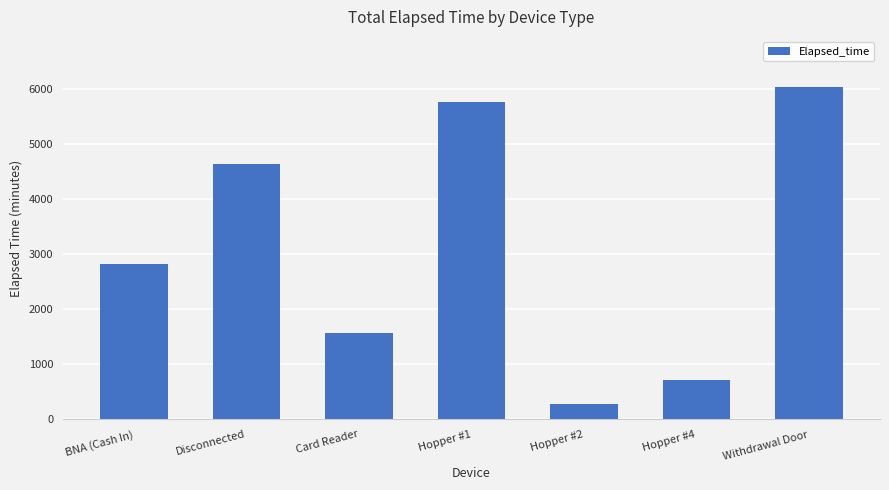

What is the change in value from Card Reader to Hopper #2?

-1290